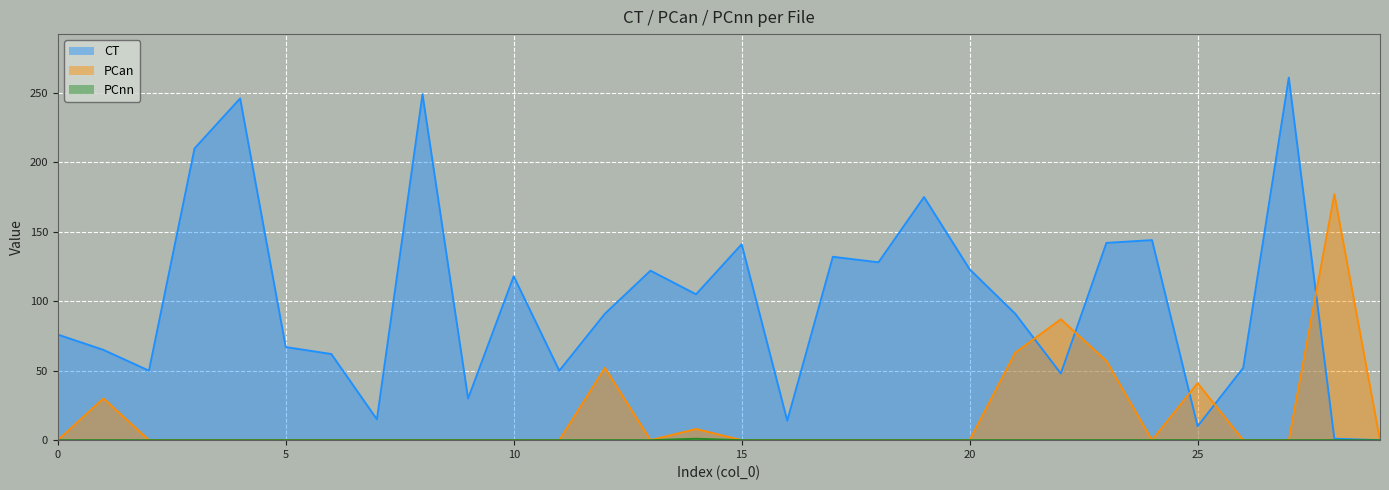

Which series has the largest range (max minus min)?

CT